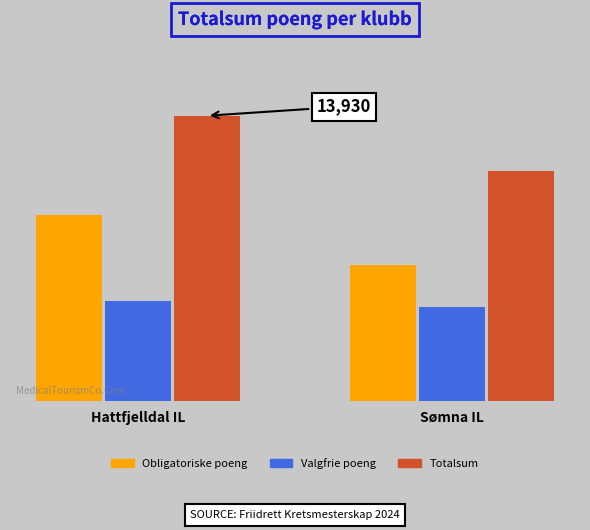

At which label does Obligatoriske poeng reach its minimum?

Sømna IL